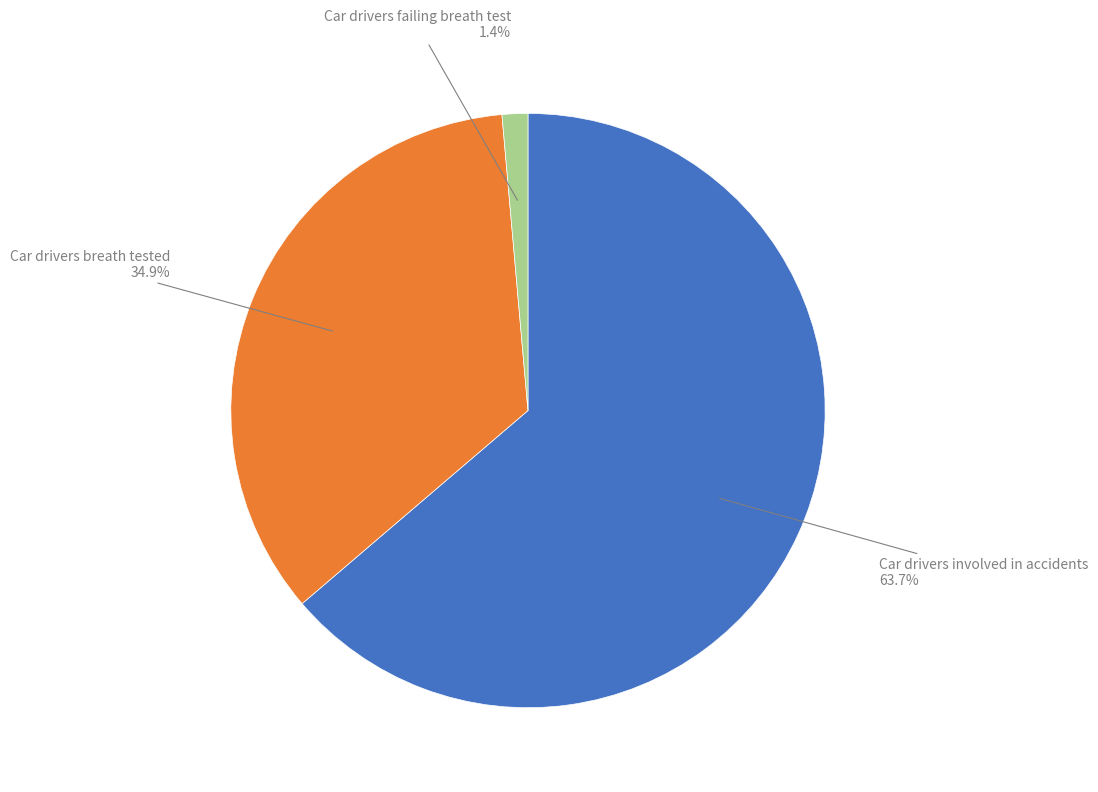

What is the smallest slice in the pie chart?

Car drivers failing breath test